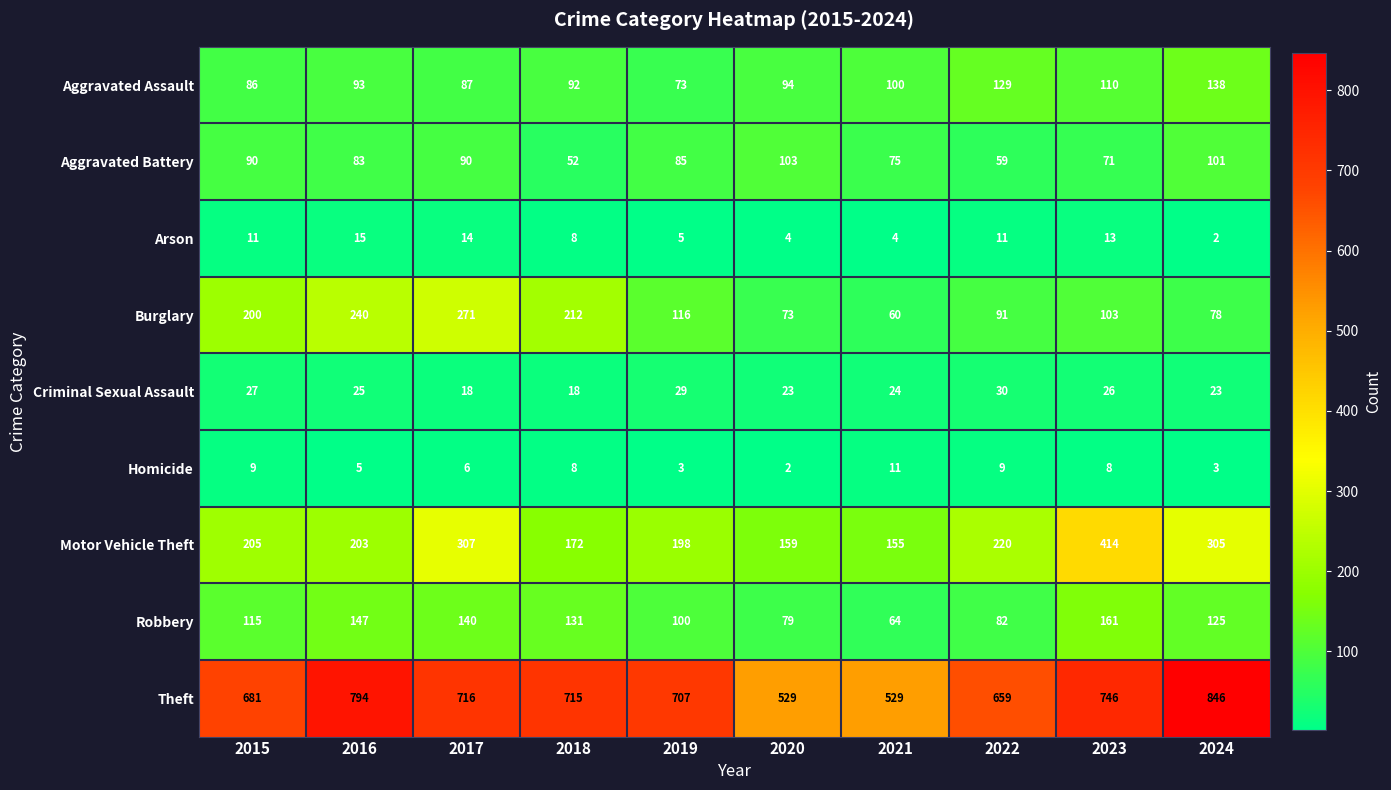

Rank the series by their maximum value, from lowest to highest.

Homicide, Arson, Criminal Sexual Assault, Aggravated Battery, Aggravated Assault, Robbery, Burglary, Motor Vehicle Theft, Theft